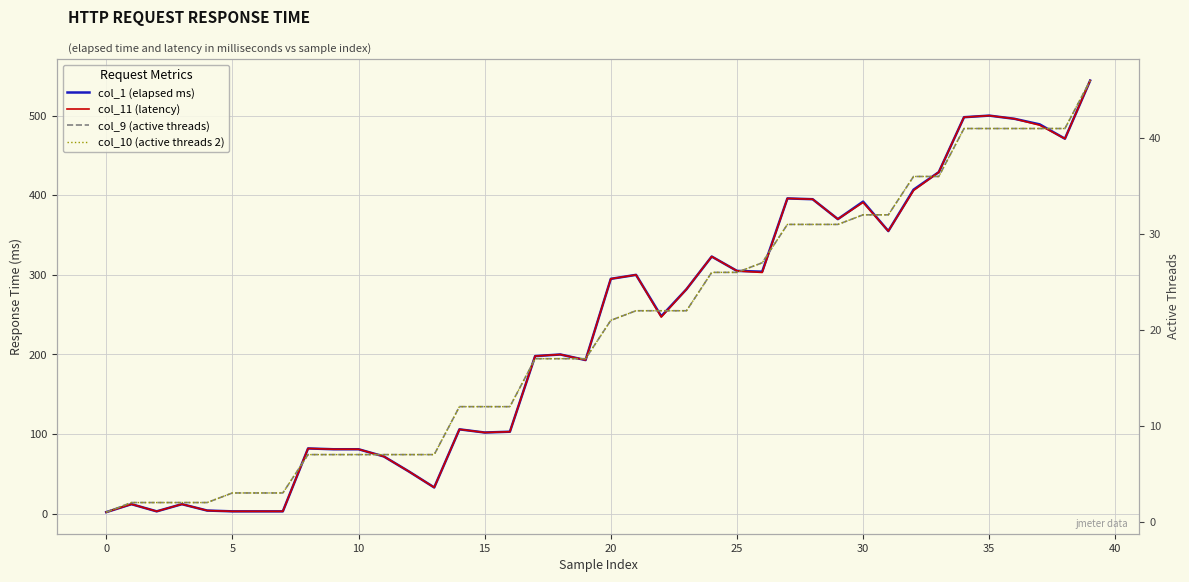

What is the maximum value shown in the chart?

544